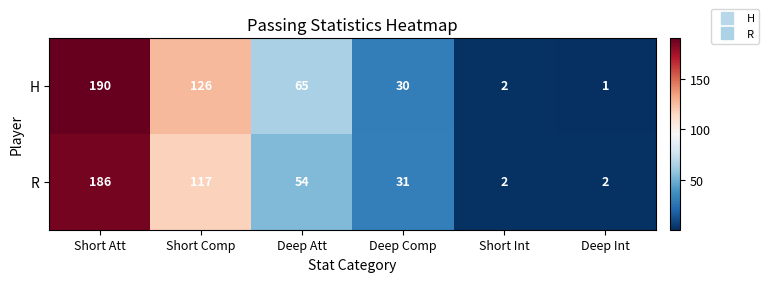

Between Short Int and Deep Int, which series saw the biggest shift?

H